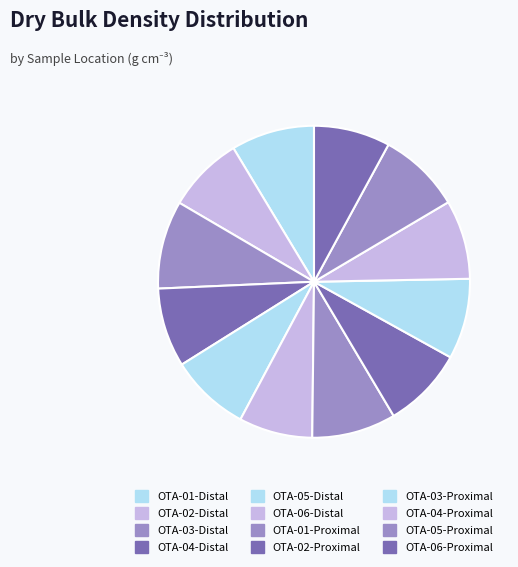

Count the number of slices in the pie.

12